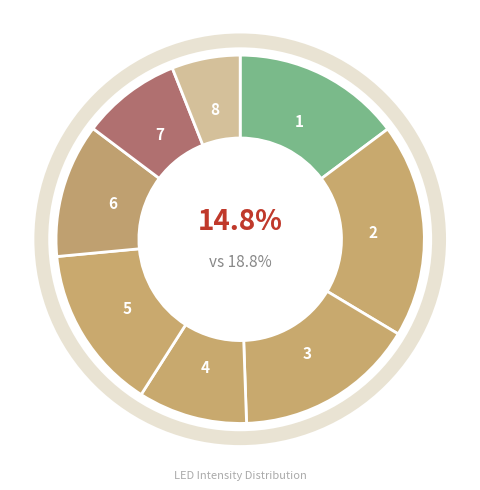

To the nearest percent, what is the average slice percentage?

12%